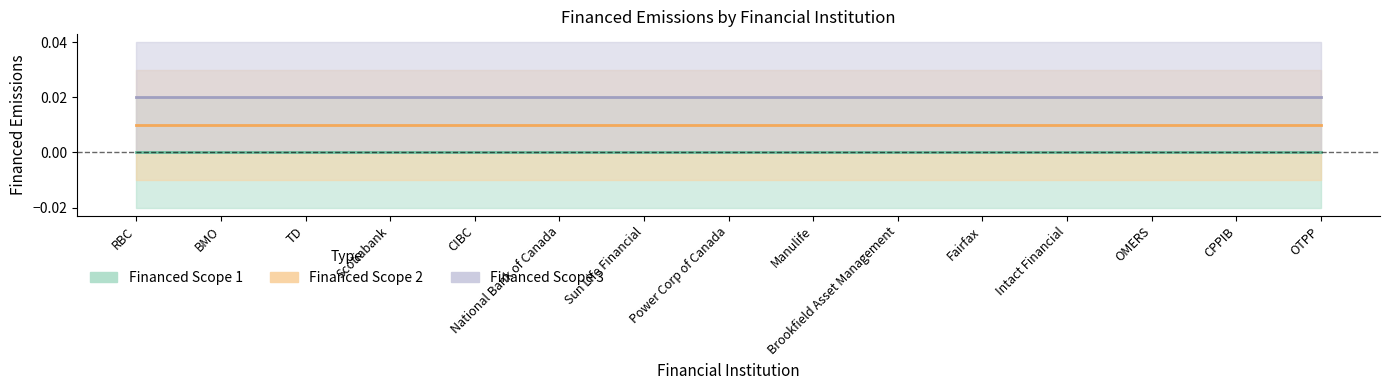

True or false: Financed Scope 1 and Financed Scope 2 cross at least once.

False